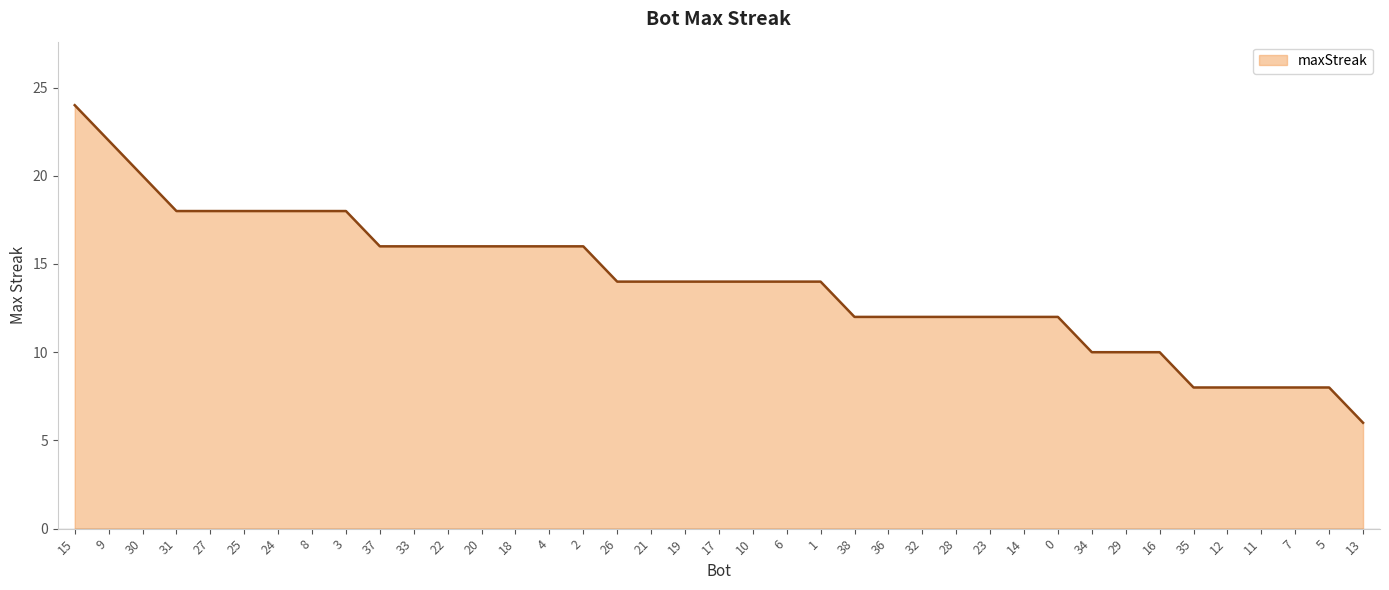

Reading left to right, list all the values displayed in this chart.

15=24	9=22	30=20	31=18	27=18	25=18	24=18	8=18	3=18	37=16	33=16	22=16	20=16	18=16	4=16	2=16	26=14	21=14	19=14	17=14	10=14	6=14	1=14	38=12	36=12	32=12	28=12	23=12	14=12	0=12	34=10	29=10	16=10	35=8	12=8	11=8	7=8	5=8	13=6